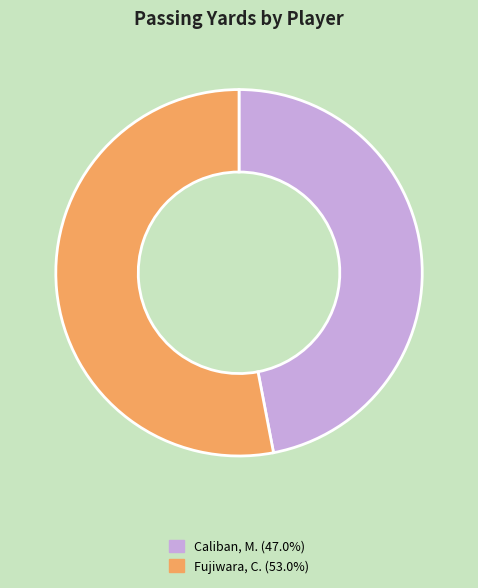

Do Caliban, M. and Fujiwara, C. together represent more than half of the pie?

Yes